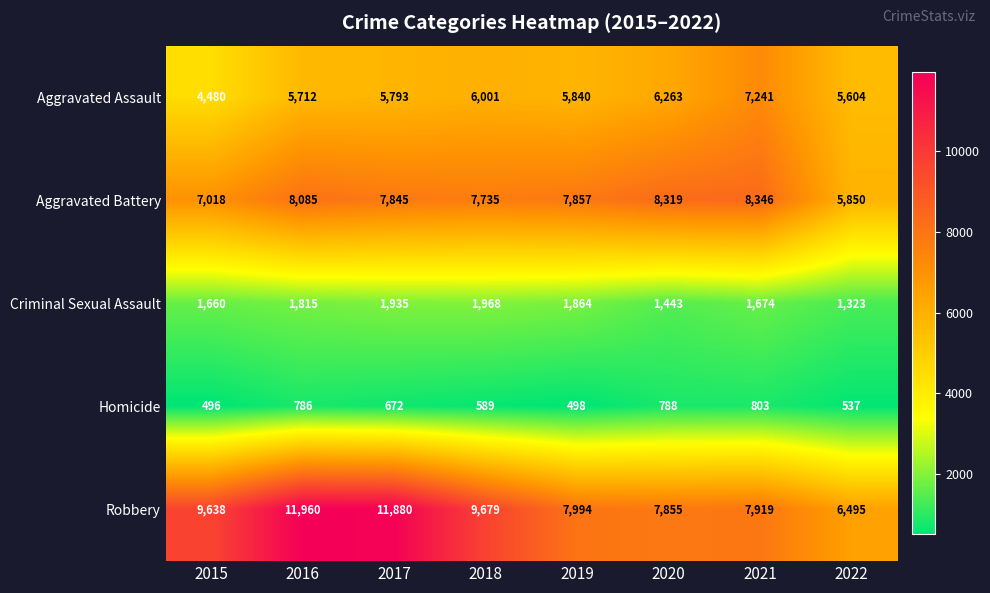

What is the difference between the highest and lowest values at 2015?

9142